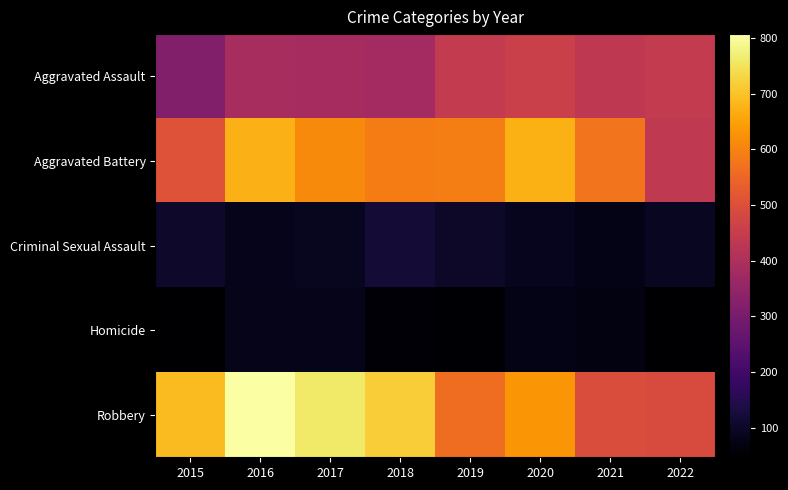

How many series are shown in this chart?

5